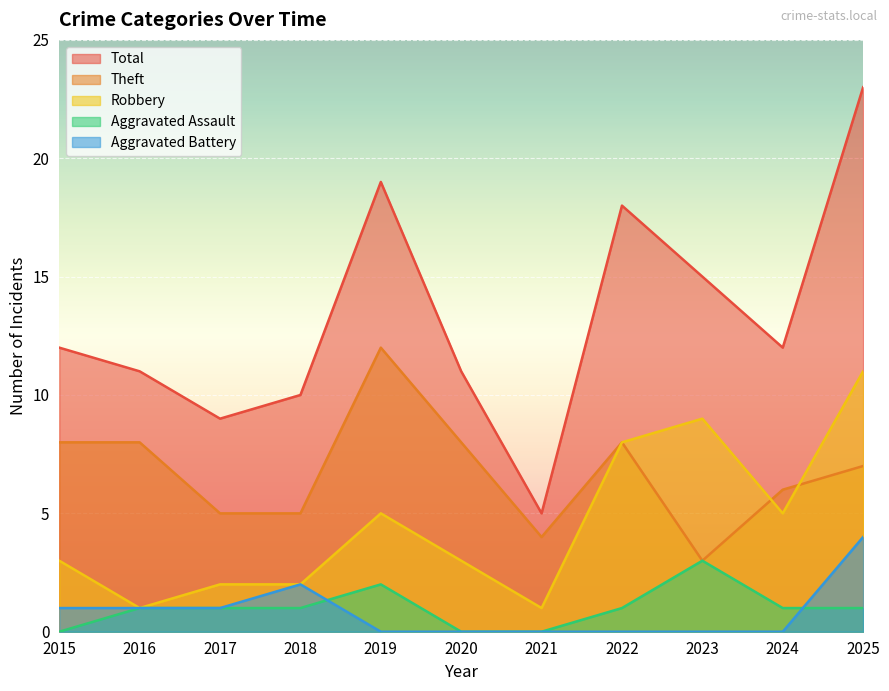

Reading left to right, transcribe all the data shown in this chart.

Aggravated Assault: 2015=0	2016=1	2017=1	2018=1	2019=2	2020=0	2021=0	2022=1	2023=3	2024=1	2025=1
Aggravated Battery: 2015=1	2016=1	2017=1	2018=2	2019=0	2020=0	2021=0	2022=0	2023=0	2024=0	2025=4
Robbery: 2015=3	2016=1	2017=2	2018=2	2019=5	2020=3	2021=1	2022=8	2023=9	2024=5	2025=11
Theft: 2015=8	2016=8	2017=5	2018=5	2019=12	2020=8	2021=4	2022=8	2023=3	2024=6	2025=7
Total: 2015=12	2016=11	2017=9	2018=10	2019=19	2020=11	2021=5	2022=18	2023=15	2024=12	2025=23